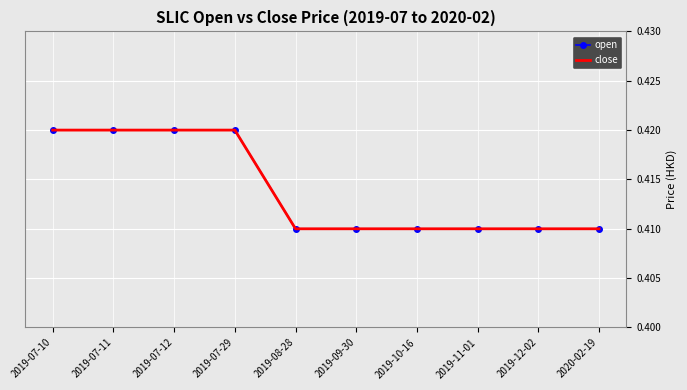

What is the sum of all open values?

4.1